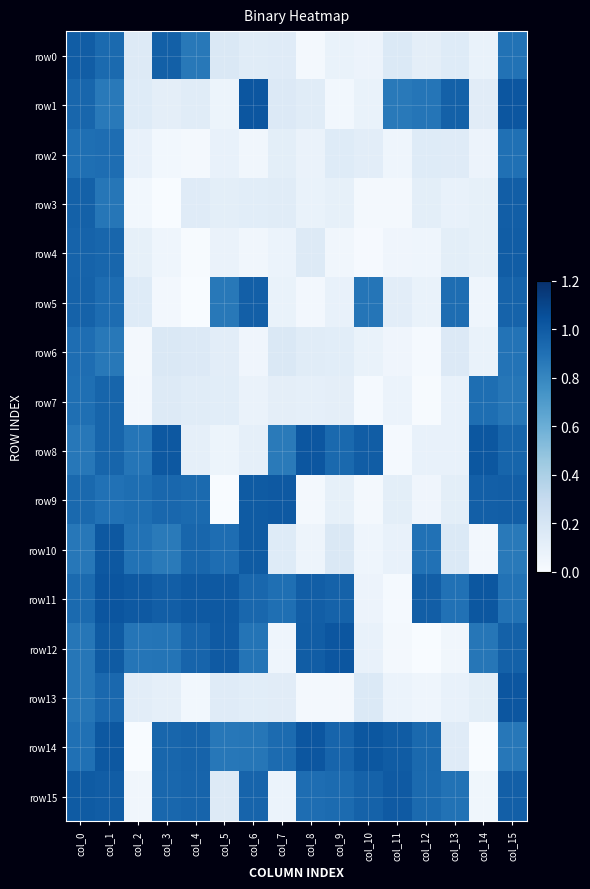

At col_4, list the series in order from smallest to largest.

row5, row4, row2, row13, row8, row1, row7, row3, row6, row0, row9, row10, row12, row15, row14, row11